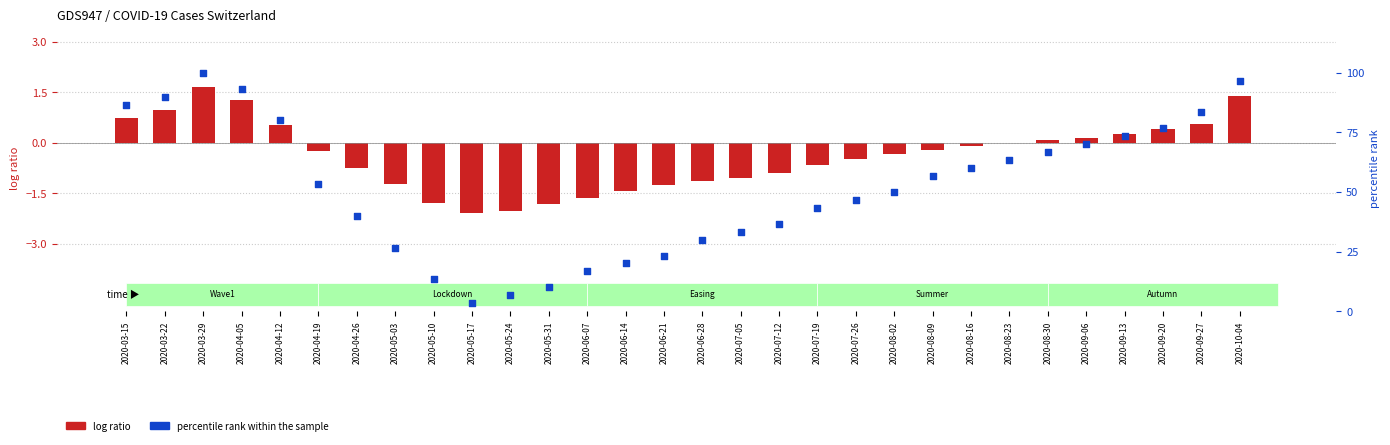

At how many categories does at least one series exceed 31?

21